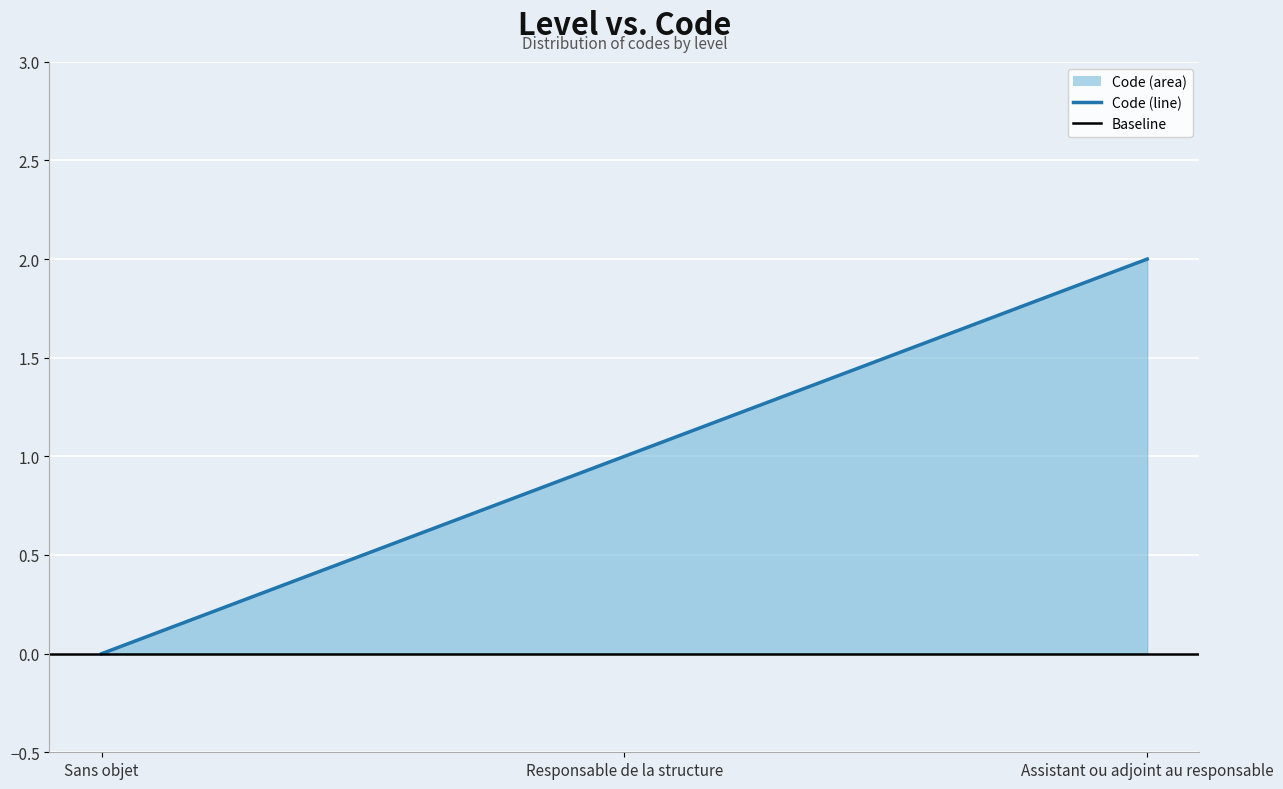

What is the difference between the maximum and second lowest values?

1